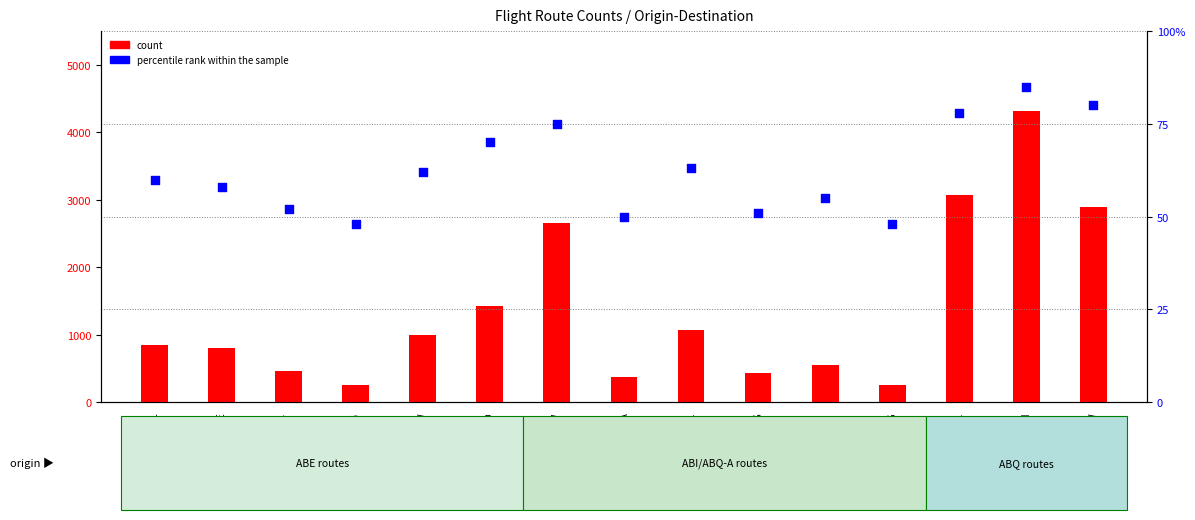

Is the value of count at ABE-CLE greater than the value of percentile rank within the sample at ABQ-BWI?

Yes